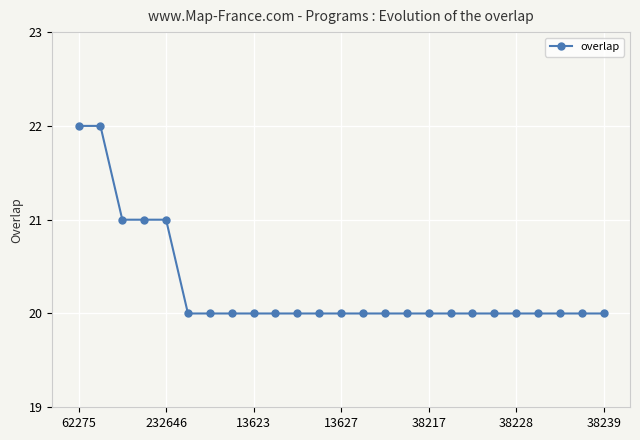

How many data points does each series have?

25